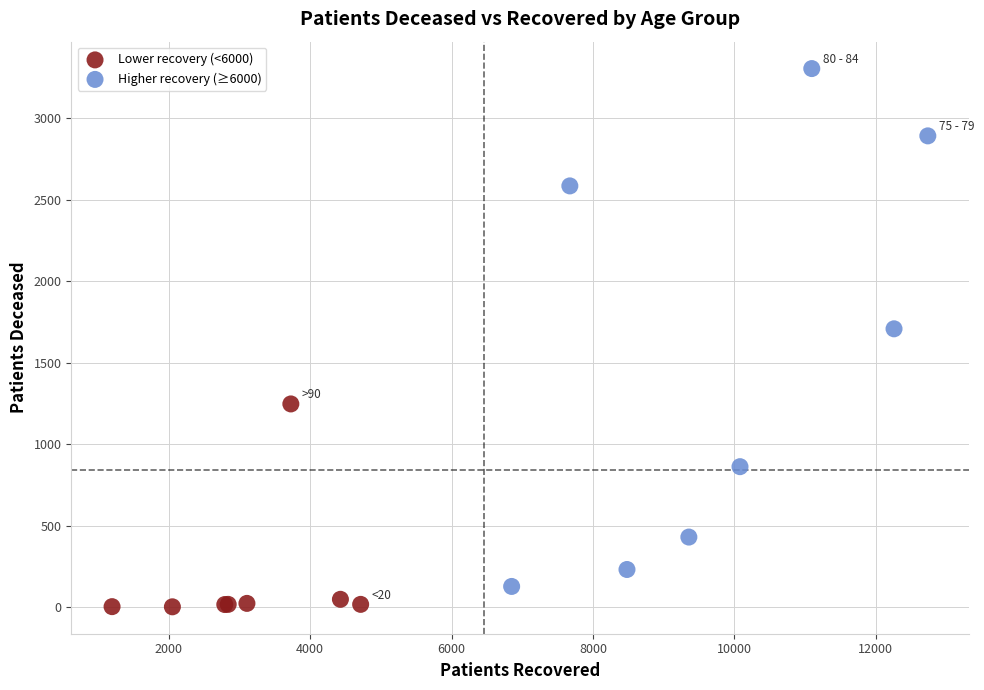

Which series contains the highest Y value?

Higher recovery (≥6000)